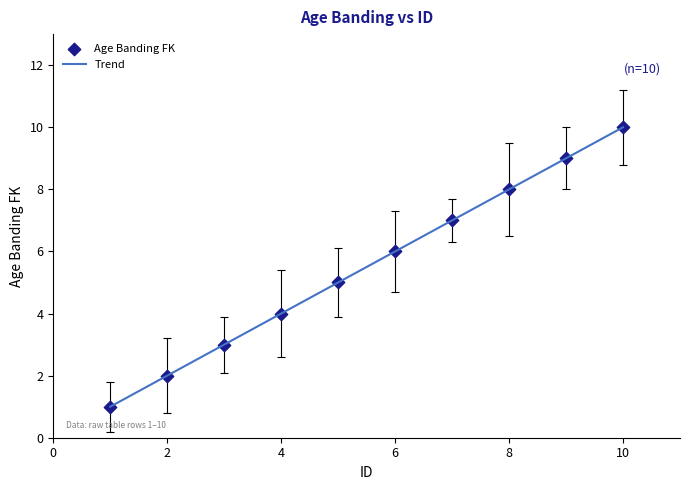

What is the minimum value shown in the chart?

1.0